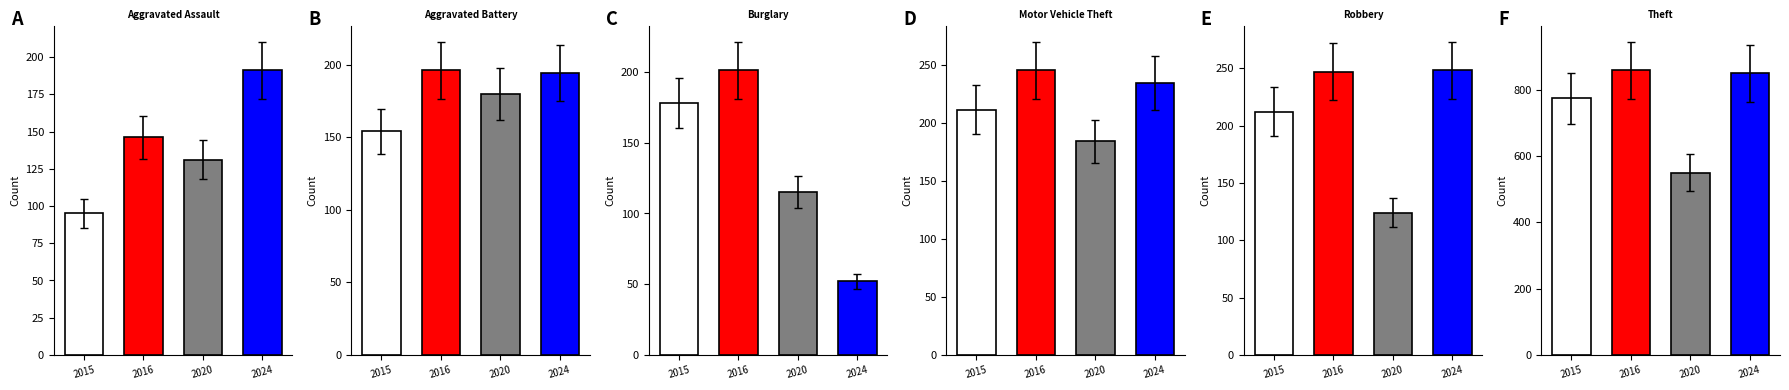

What are all the series names shown in the legend?

Aggravated Assault, Aggravated Battery, Burglary, Motor Vehicle Theft, Robbery, Theft